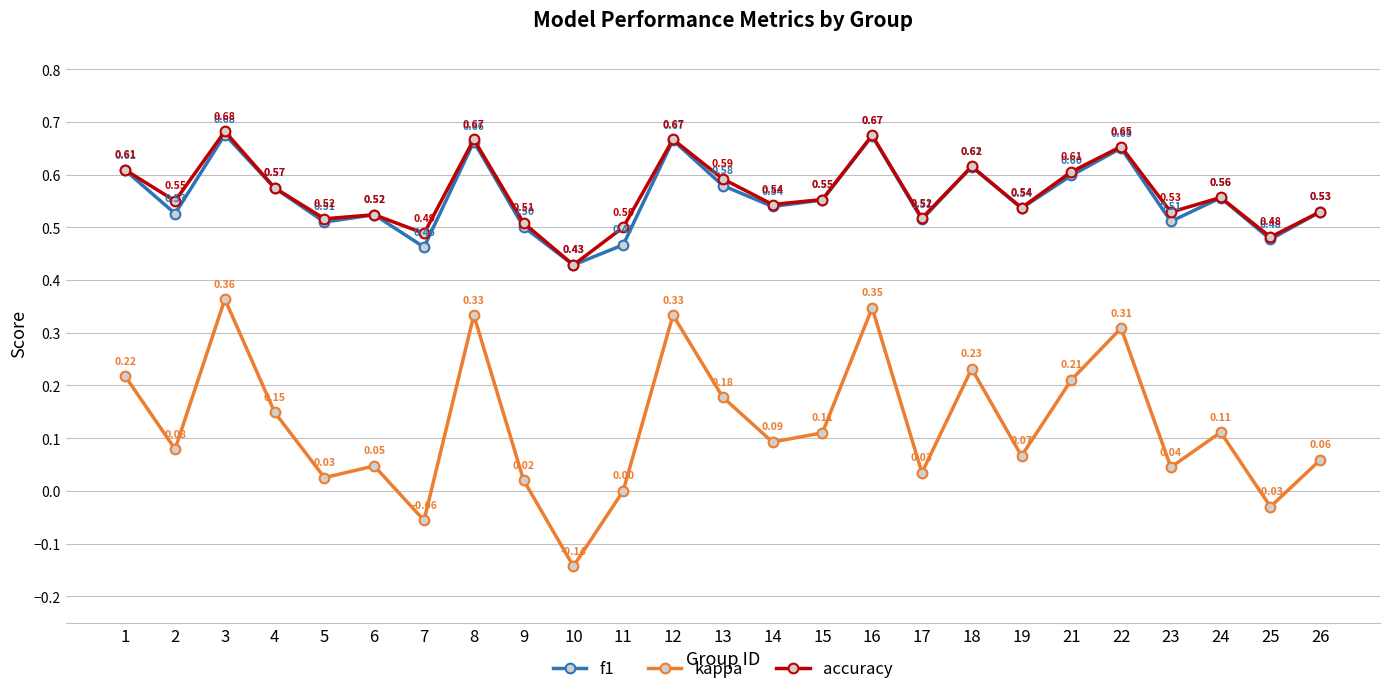

How many data points in kappa are less than 0?

3